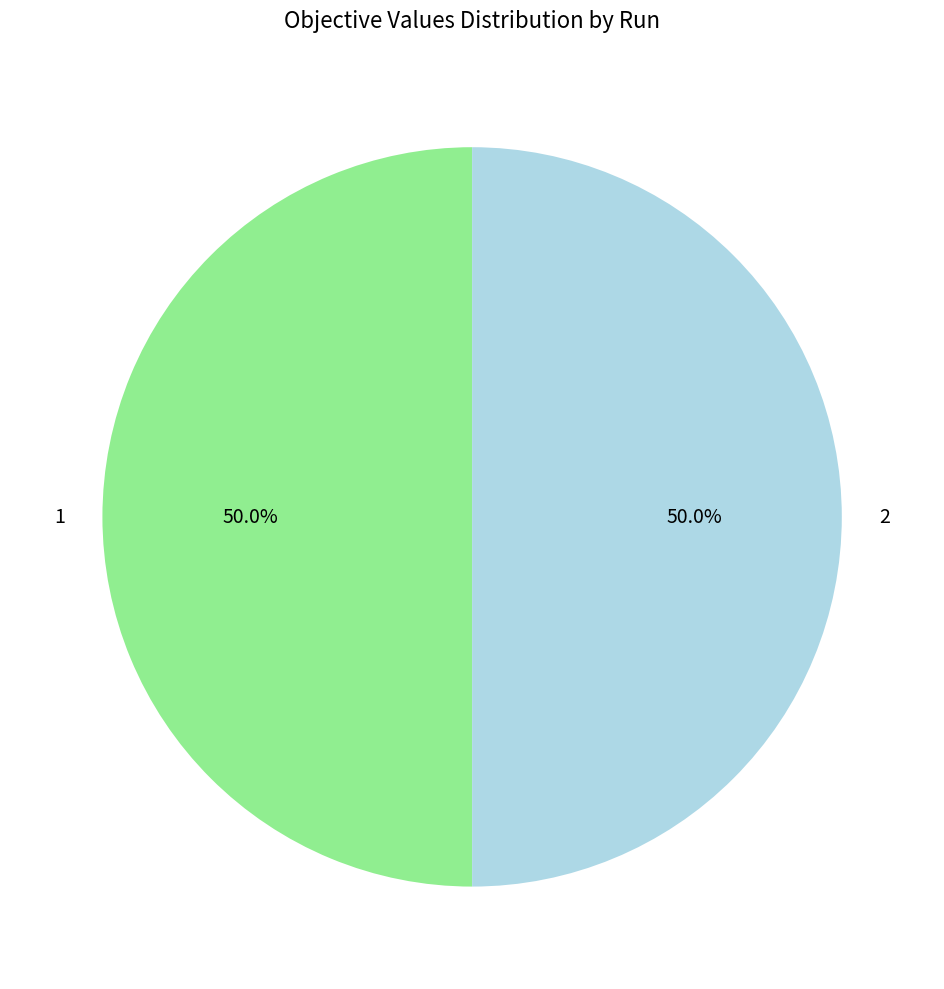

Combined, do 2 and 1 account for over 50%?

Yes